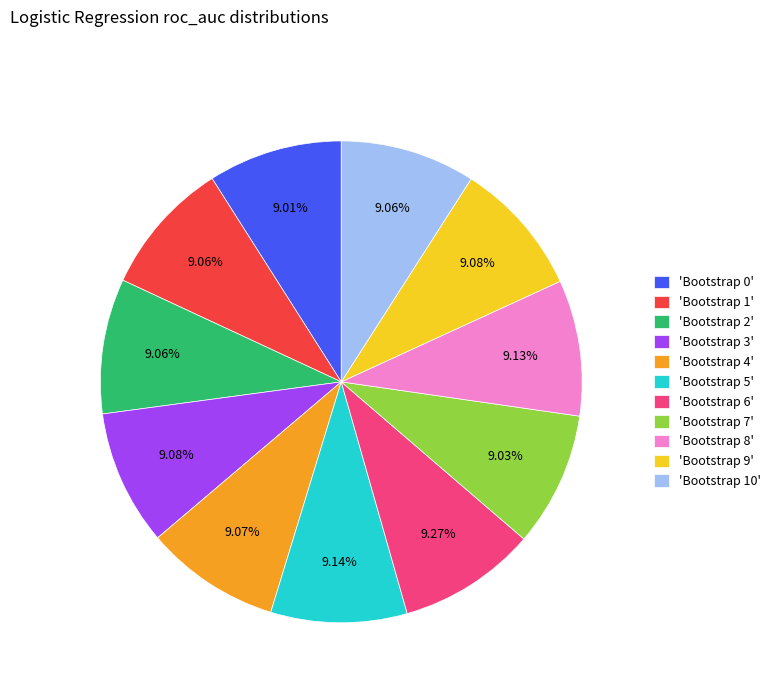

Approximately how many times larger is the value at 'Bootstrap 3' compared to 'Bootstrap 8'?

1.0